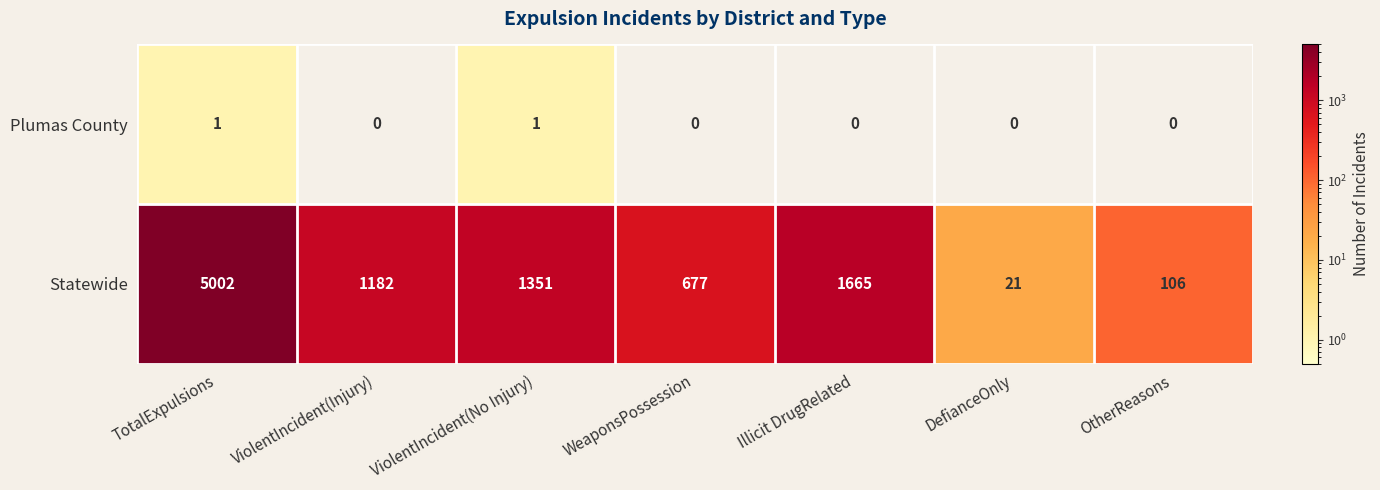

List the series in order of their peak value, lowest first.

Plumas County, Statewide